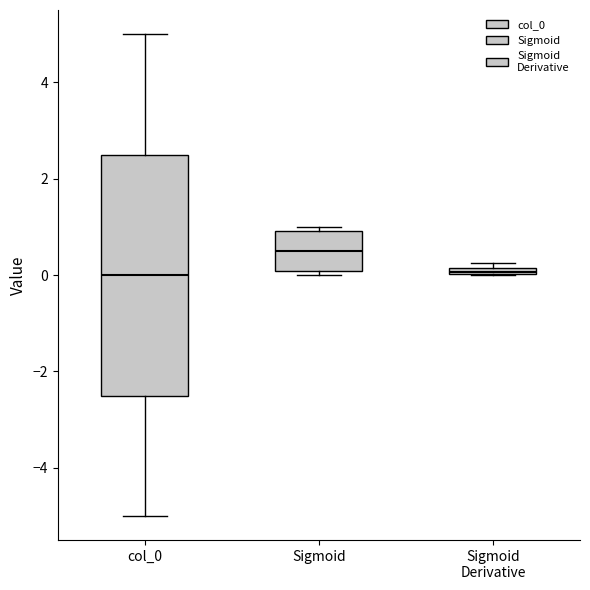

Where is the lower edge of the box for Sigmoid Derivative on the y-axis? The values are not printed on the chart, so give them approximately, as read against the axis.

0.0